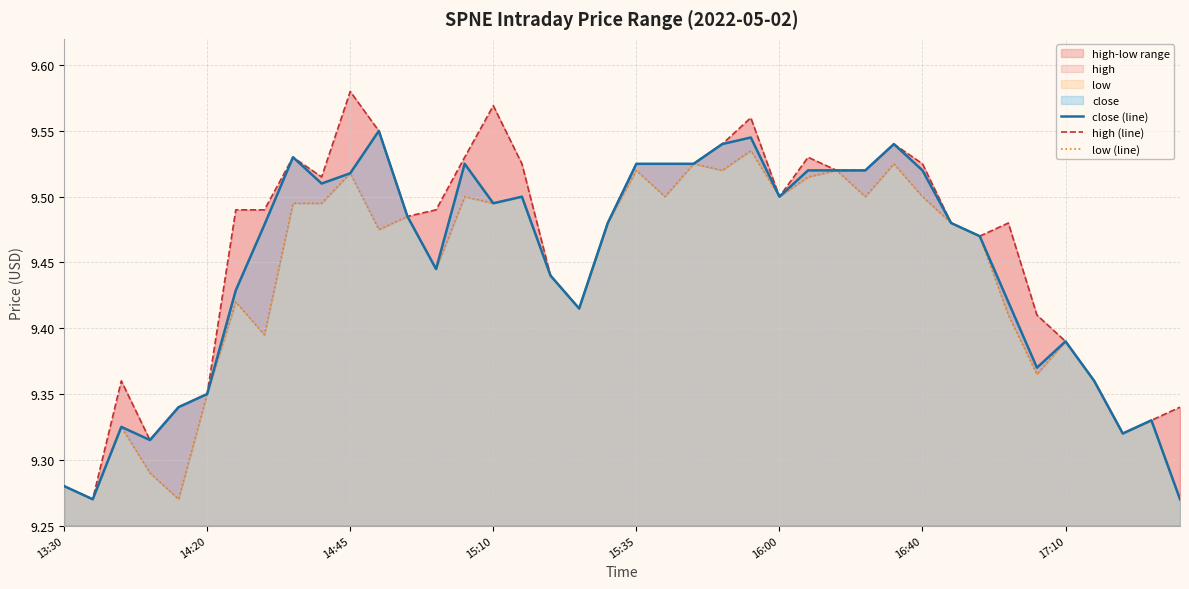

True or false: close (line) and low (line) cross at least once.

False